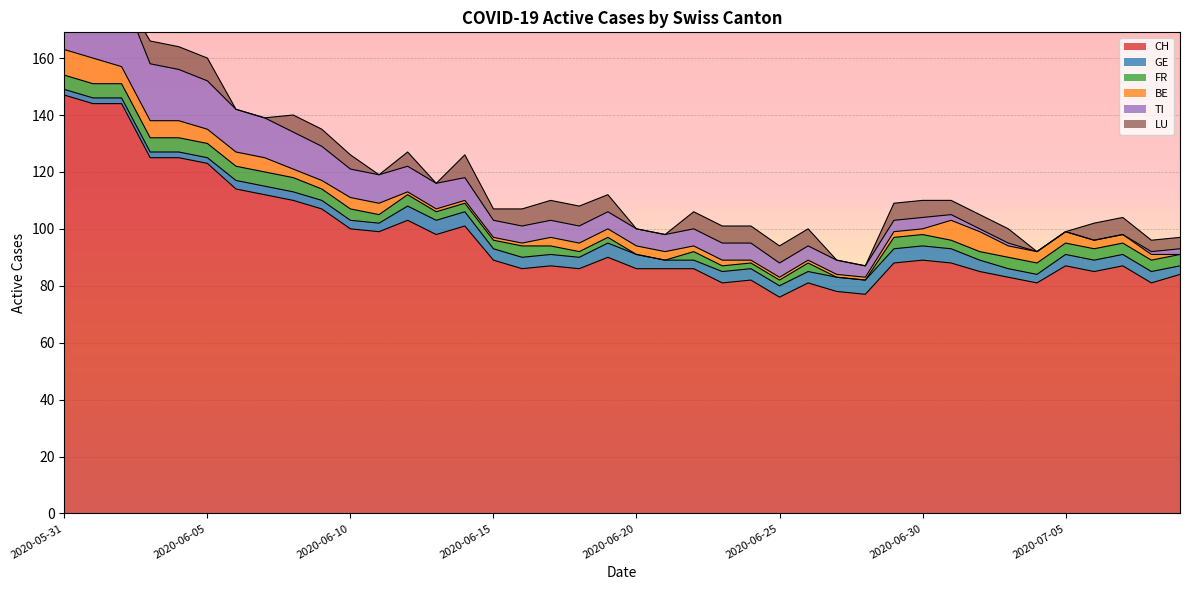

How many data points in BE are above 3?

15